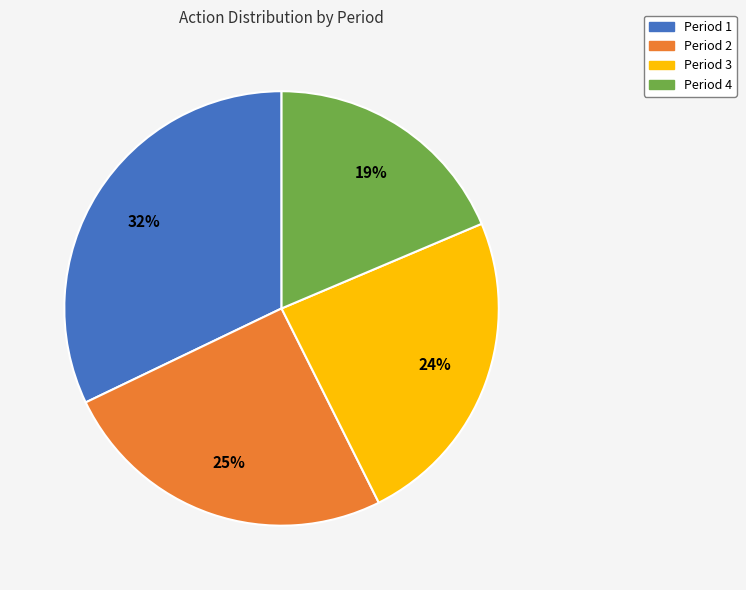

Does any single category account for the majority?

No